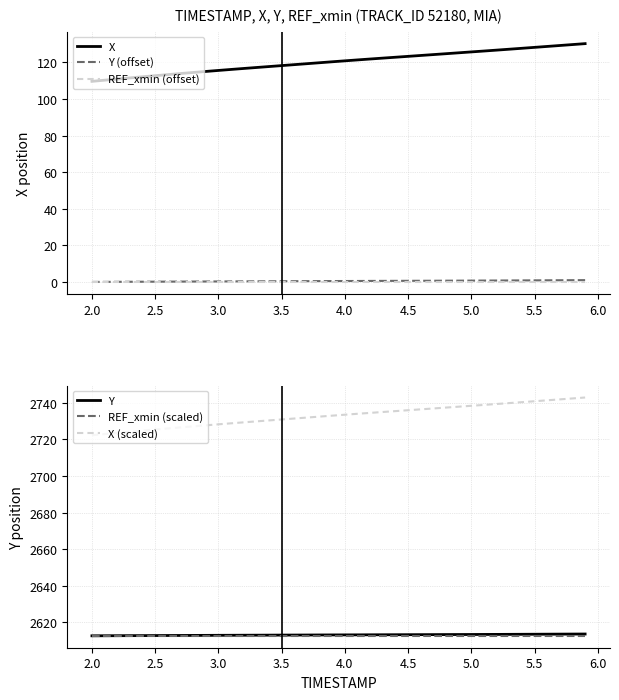

True or false: REF_xmin (offset) has more than 2 points higher than both neighbors.

False